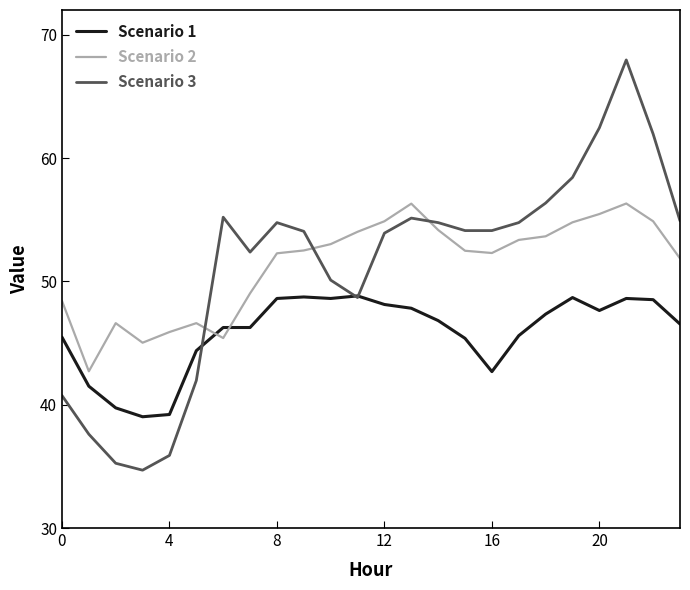

What is the difference between the maximum and minimum values in the Scenario 1 series?

9.8